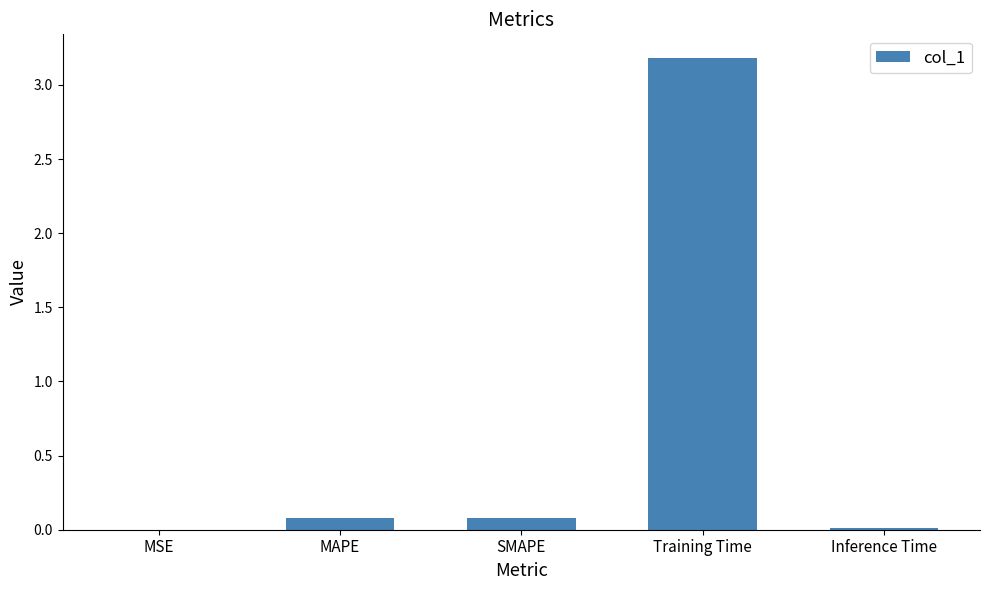

What is the sum of all values?

3.4